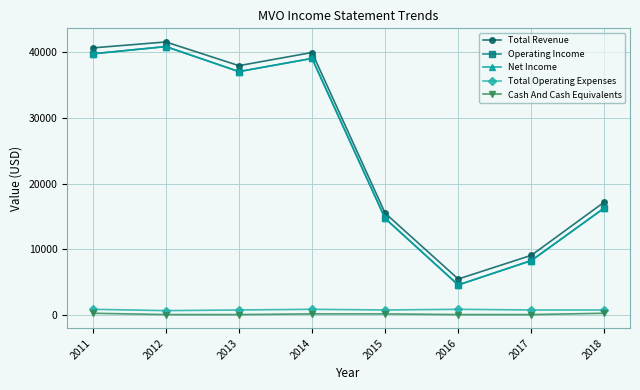

Which series has the widest spread of values?

Operating Income